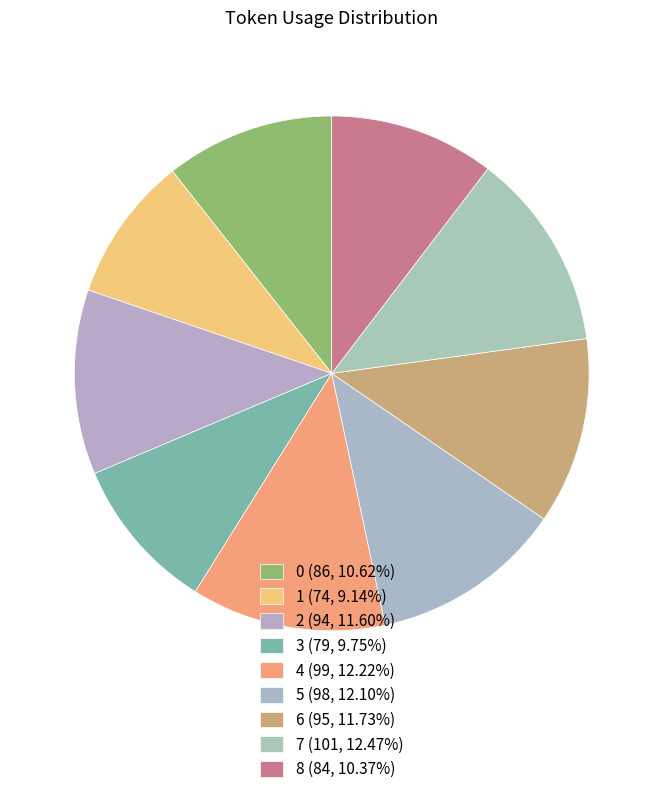

What is the largest slice in the pie chart?

7